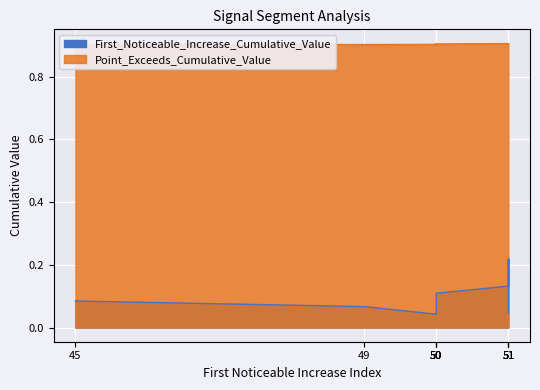

Rank the categories by First_Noticeable_Increase_Cumulative_Value value from highest to lowest.

51, 51, 51, 50, 45, 49, 50, 50, 51, 50